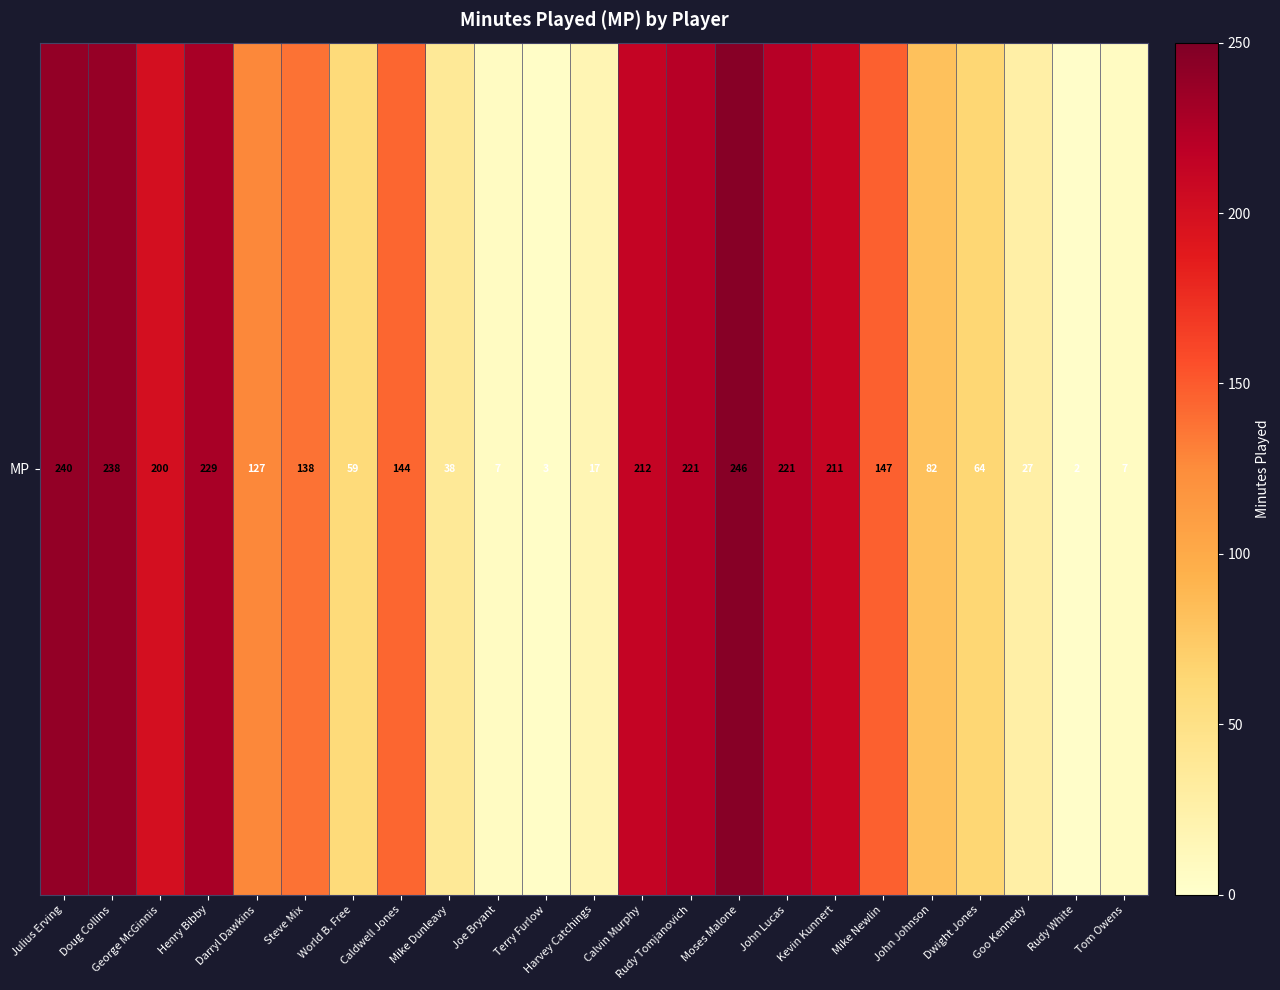

List the labels in order of value, largest first.

Moses Malone, Julius Erving, Doug Collins, Henry Bibby, Rudy Tomjanovich, John Lucas, Calvin Murphy, Kevin Kunnert, George McGinnis, Mike Newlin, Caldwell Jones, Steve Mix, Darryl Dawkins, John Johnson, Dwight Jones, World B. Free, Mike Dunleavy, Goo Kennedy, Harvey Catchings, Joe Bryant, Tom Owens, Terry Furlow, Rudy White